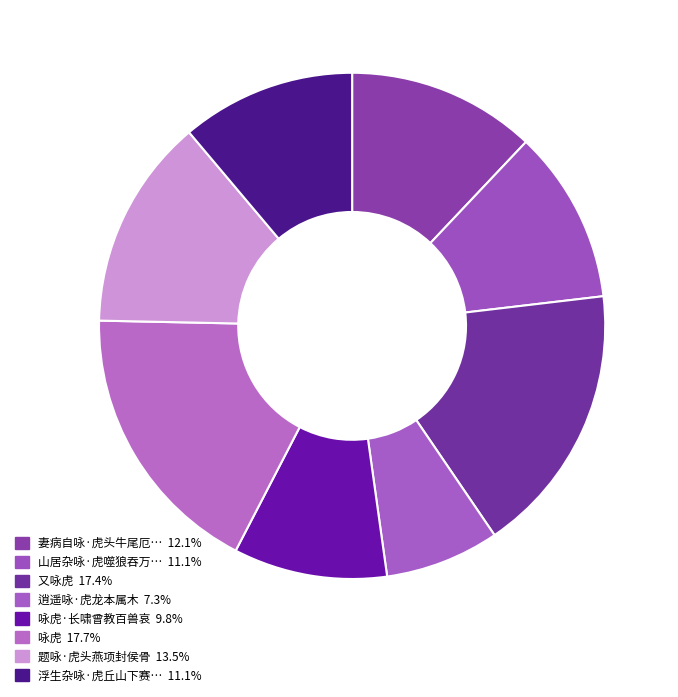

How many segments does this pie chart have?

8